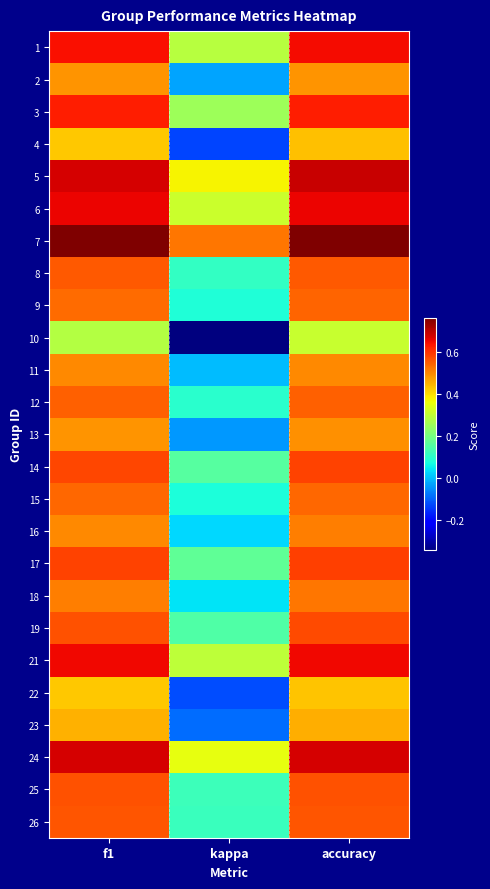

List the series in order of their peak value, highest first.

7, 5, 24, 6, 21, 1, 3, 17, 14, 19, 25, 26, 8, 12, 9, 15, 18, 16, 11, 13, 2, 23, 4, 22, 10